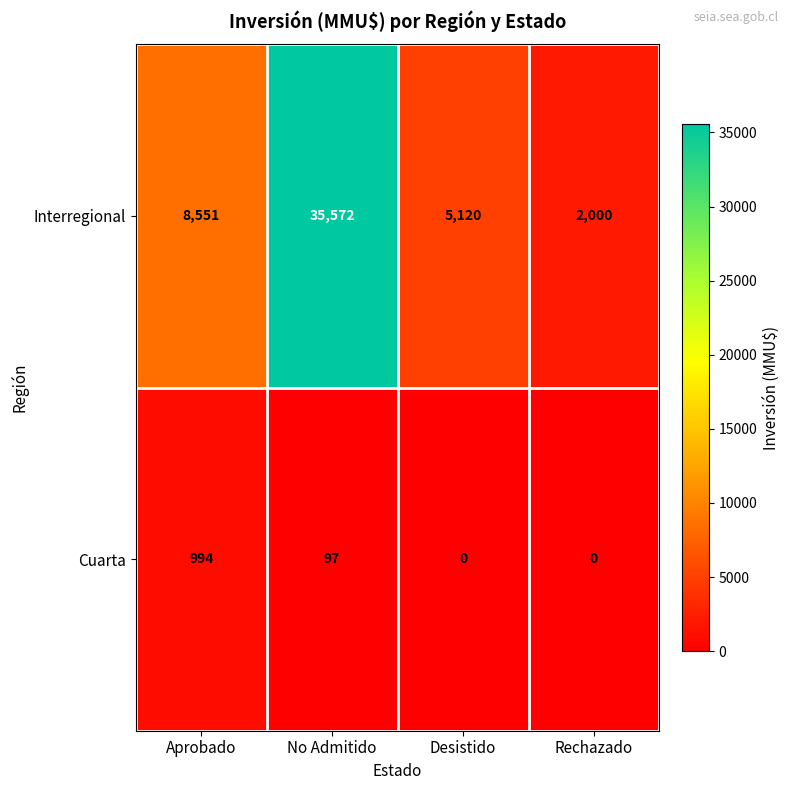

Which series changed the most between Aprobado and No Admitido?

Interregional